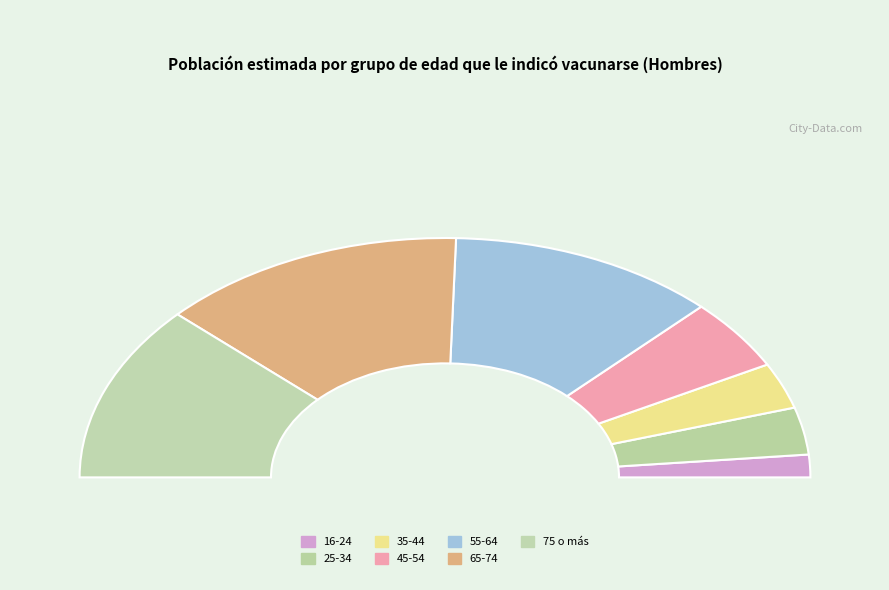

Does 25-34 account for over 50% of the chart?

No